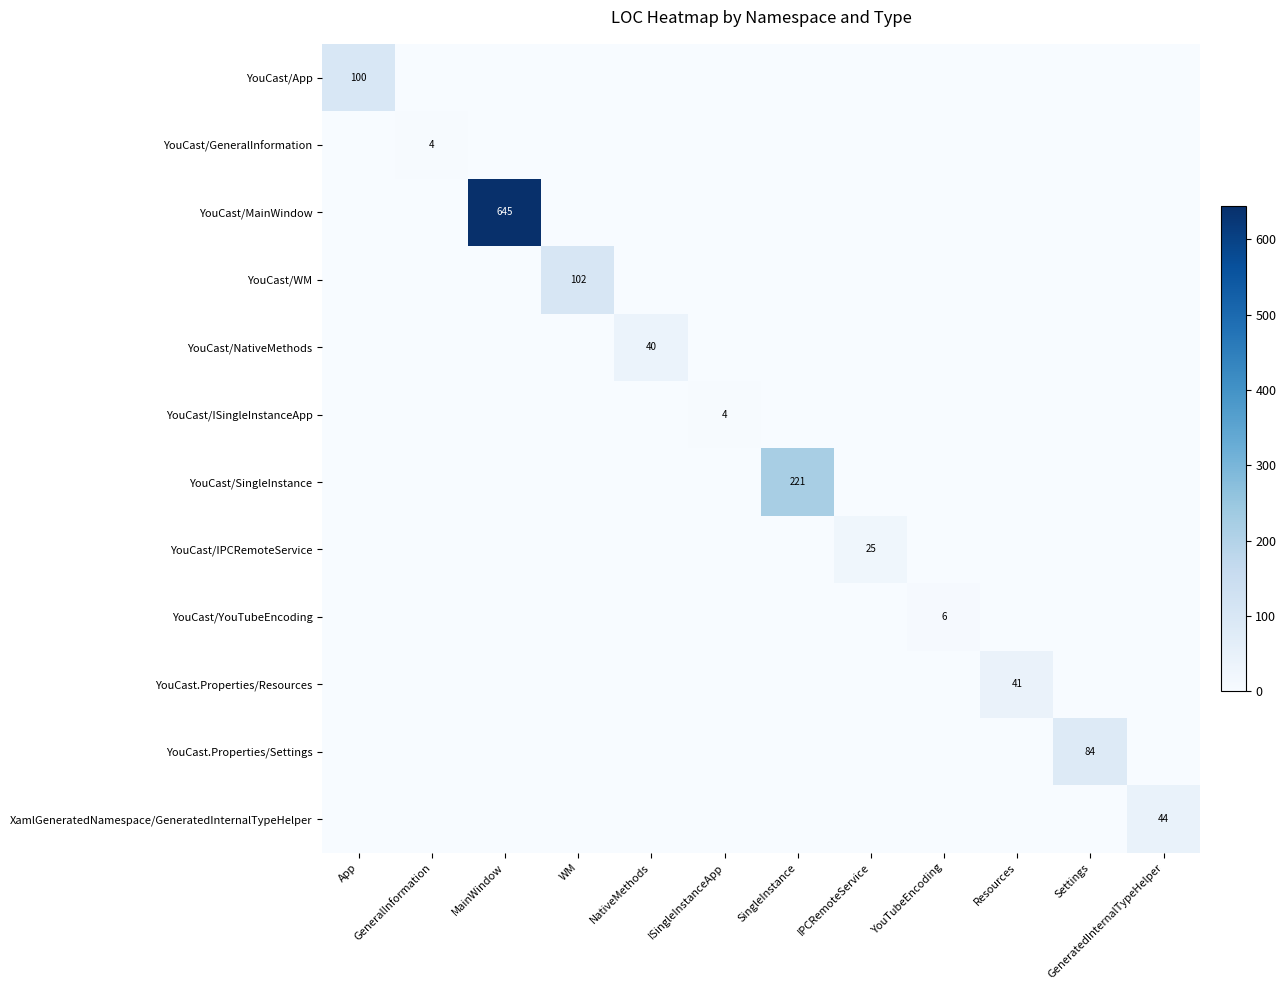

Which series has the largest total across all categories?

YouCast/MainWindow